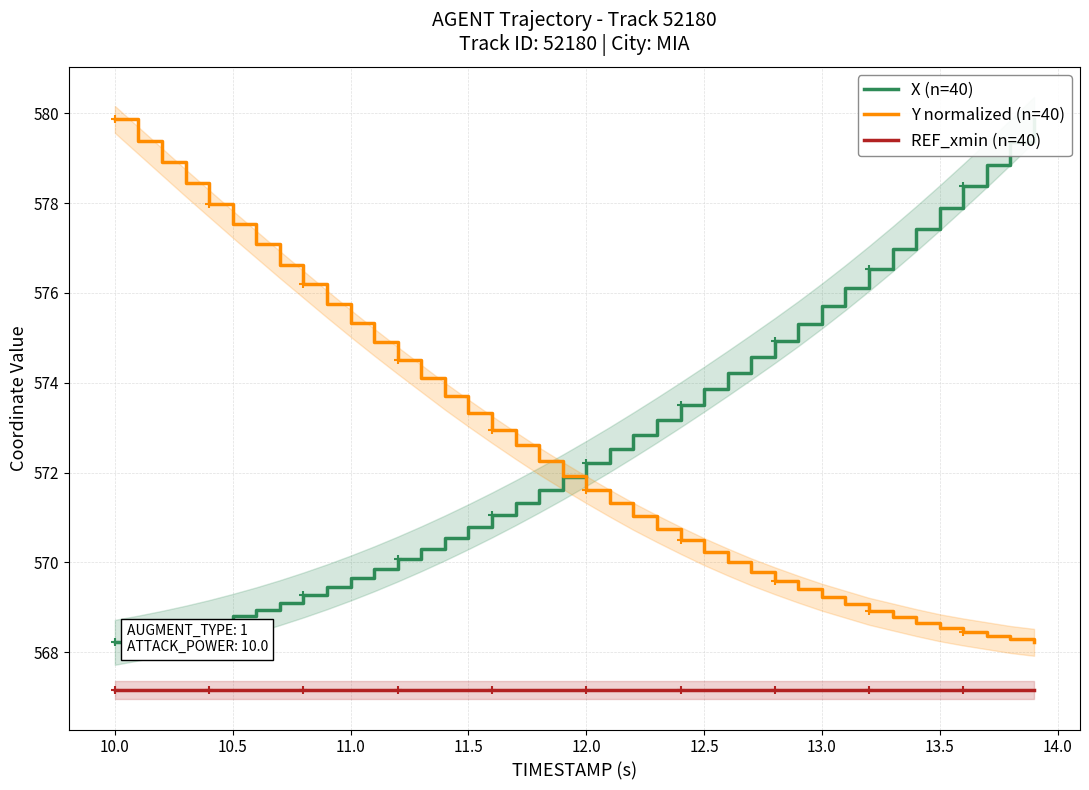

True or false: Y normalized (n=40) and REF_xmin (n=40) intersect in this chart.

False